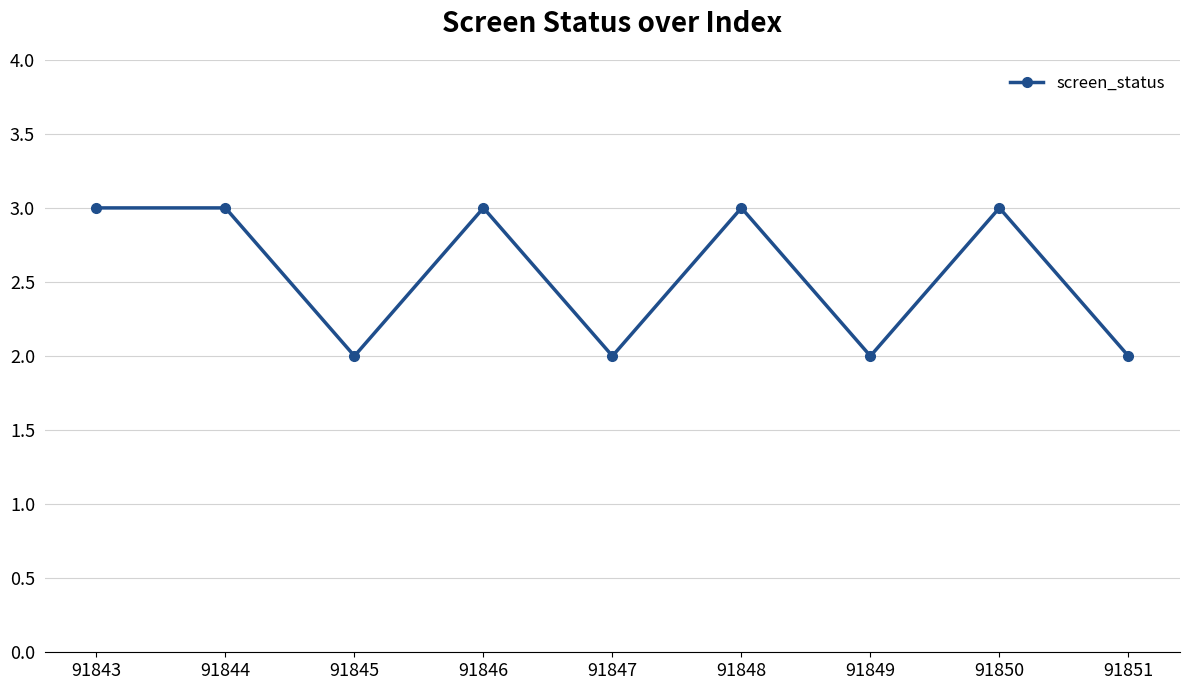

Is it true that the value at 91849 is 3?

False